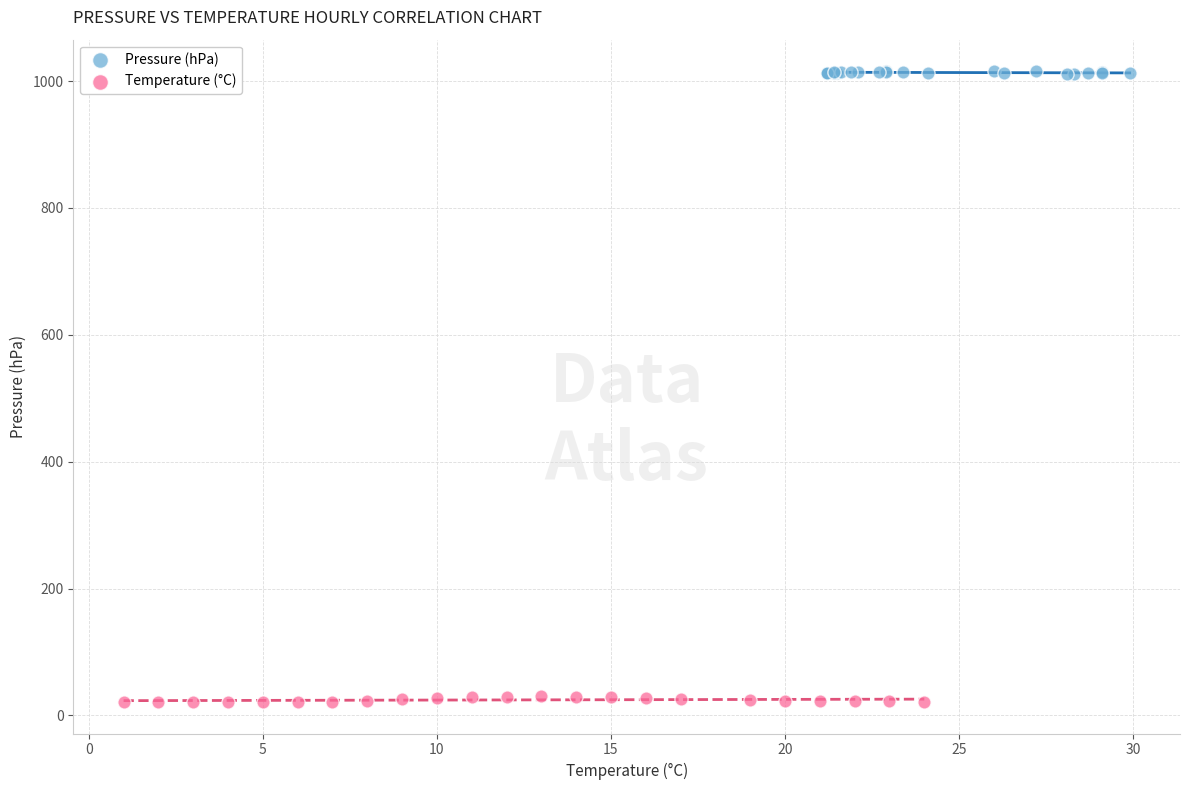

Which series contains the highest Y value?

Pressure (hPa)